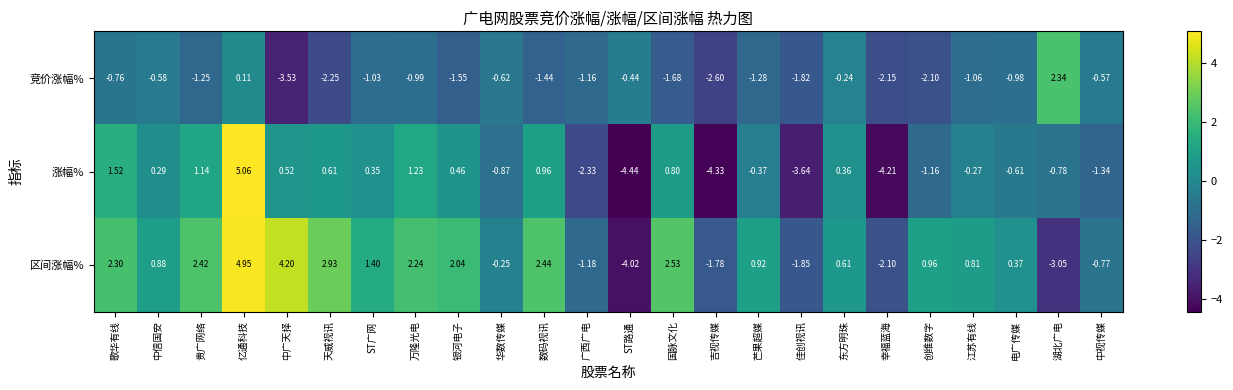

Is the value of 竞价涨幅% at 天威视讯 greater than the value of 区间涨幅% at 中信国安?

No